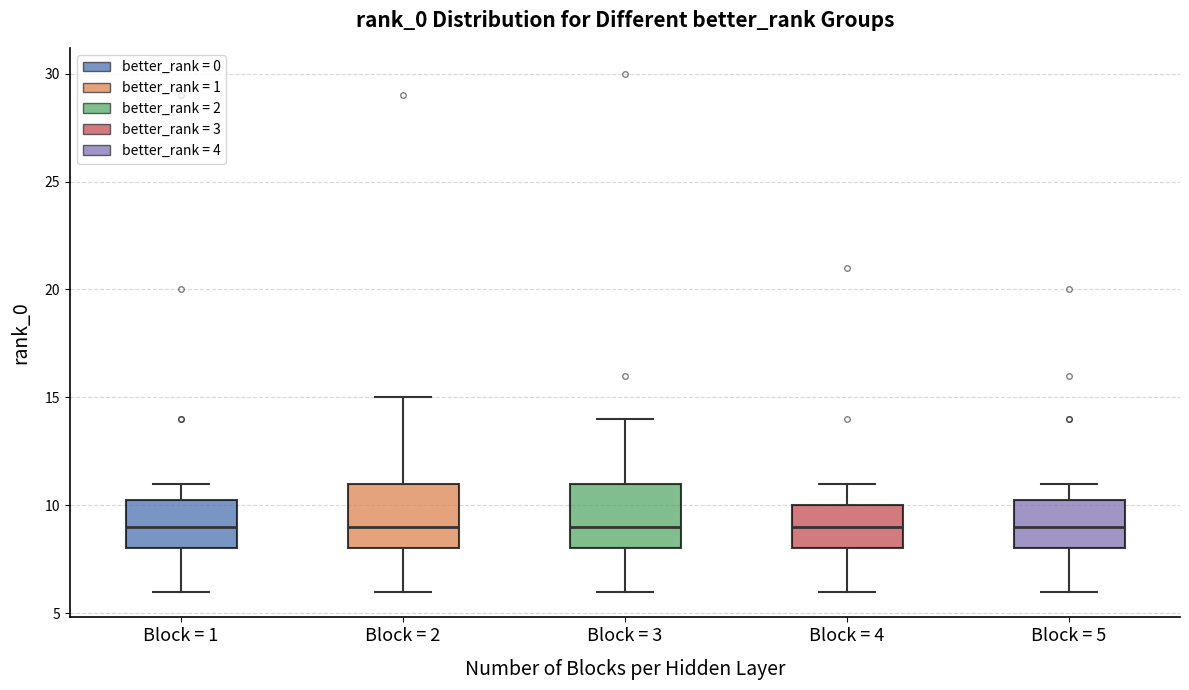

Where does the median line of the box for Block = 5 sit on the y-axis? The values are not printed on the chart, so give them approximately, as read against the axis.

9.0